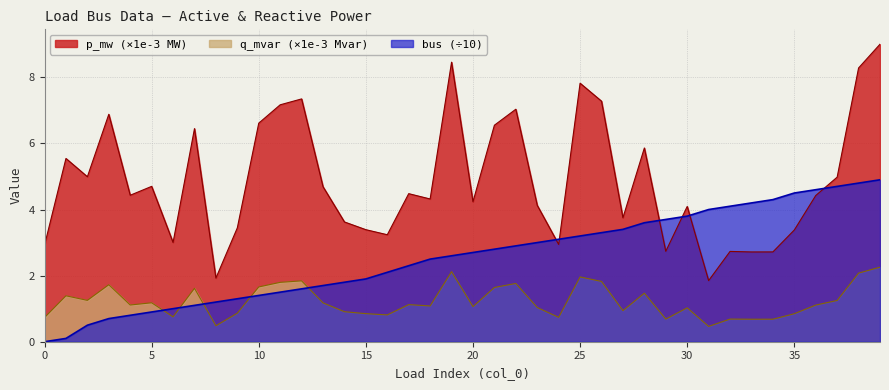

What is the minimum value for p_mw?

1.8